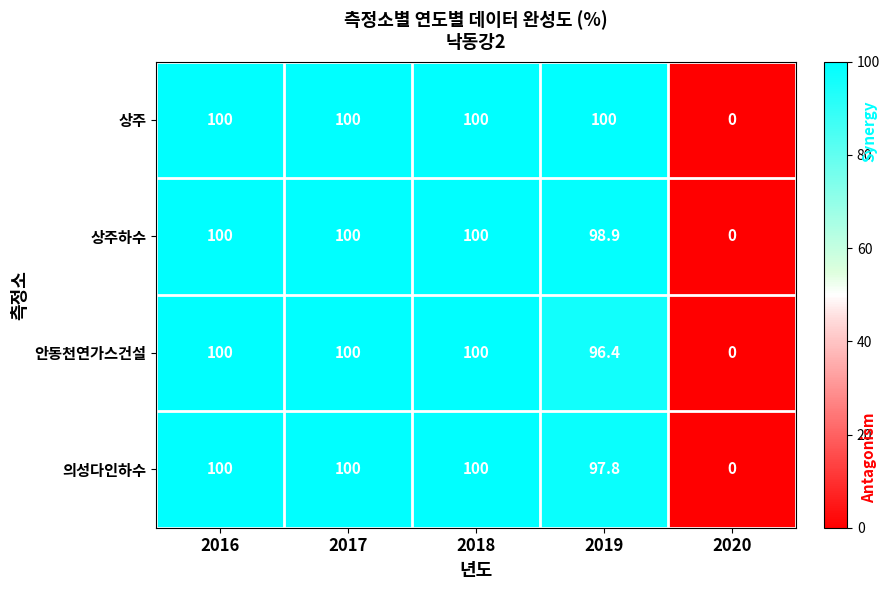

At which label does 의성다인하수 reach its minimum?

2020